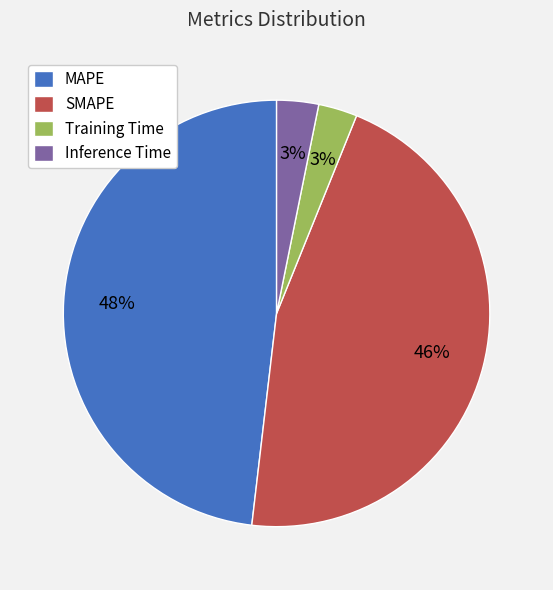

To the nearest percent, what is the combined percentage of Inference Time and MAPE?

51%